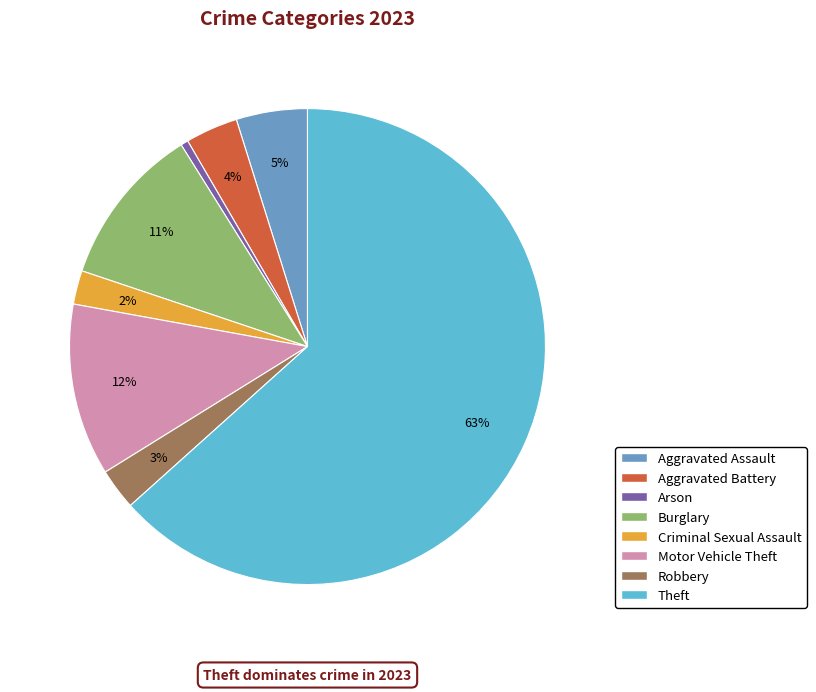

To the nearest percent, what is the average slice percentage?

12%